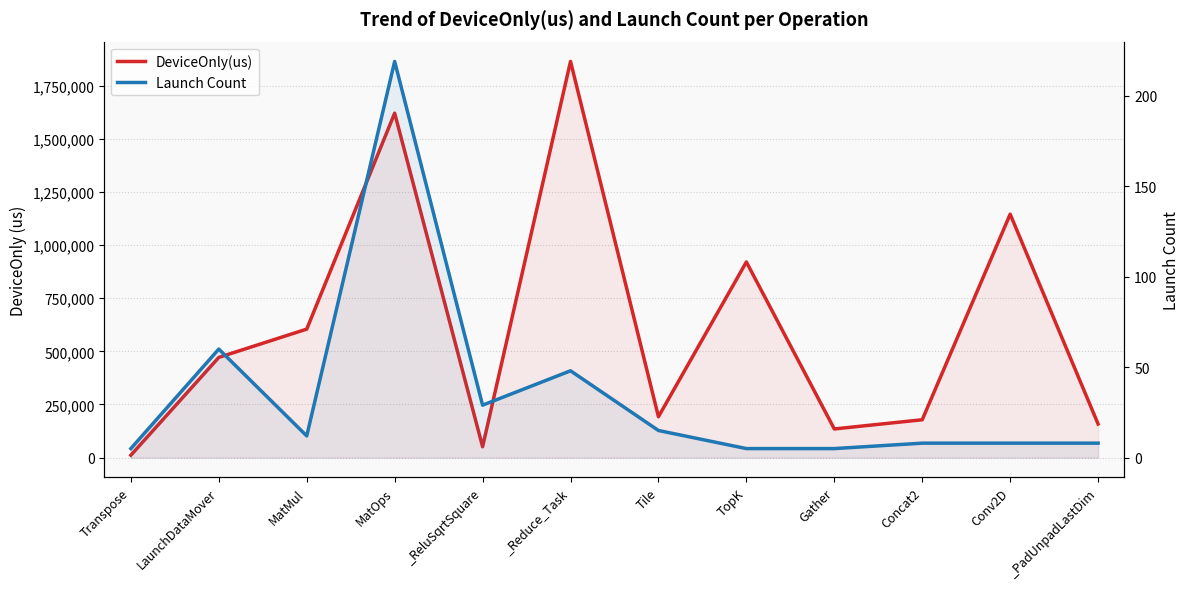

List the labels in order of DeviceOnly(us) value, smallest first.

Transpose, _ReluSqrtSquare, Gather, _PadUnpadLastDim, Concat2, Tile, LaunchDataMover, MatMul, TopK, Conv2D, MatOps, _Reduce_Task